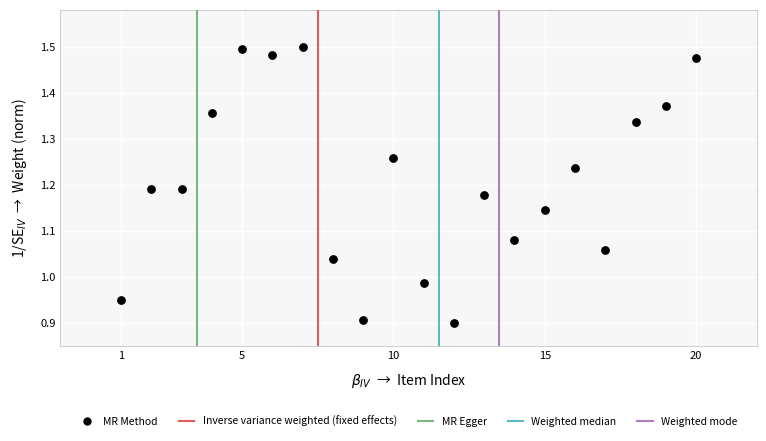

What is the range of X values (max minus min)?

19.0